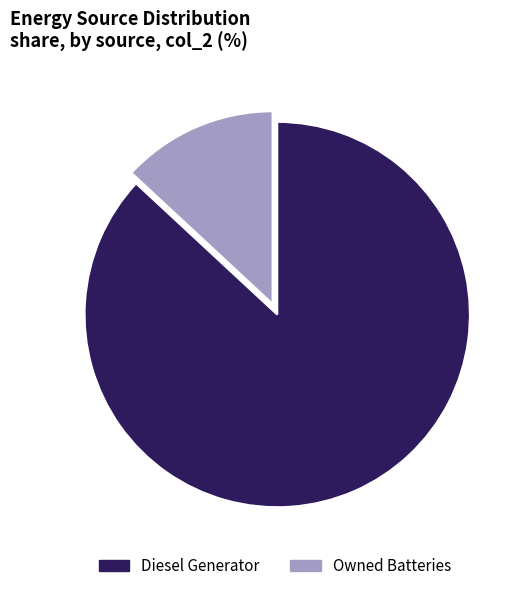

True or false: Diesel Generator accounts for 74% of the total.

False